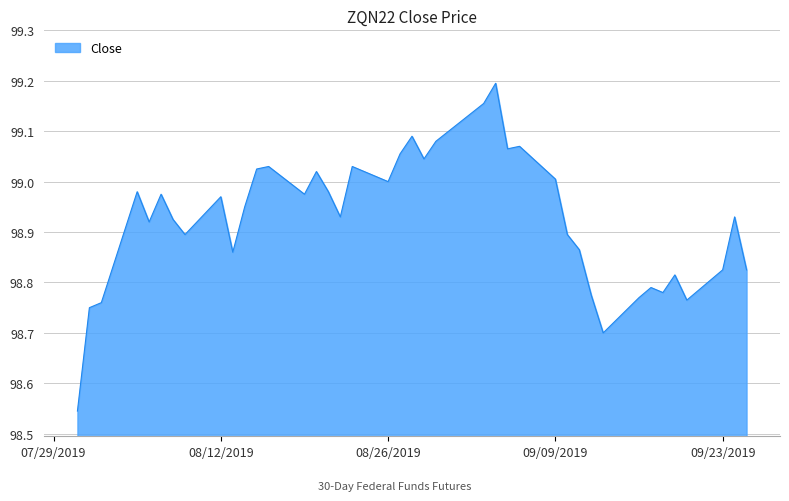

How many lines are shown in the chart?

1